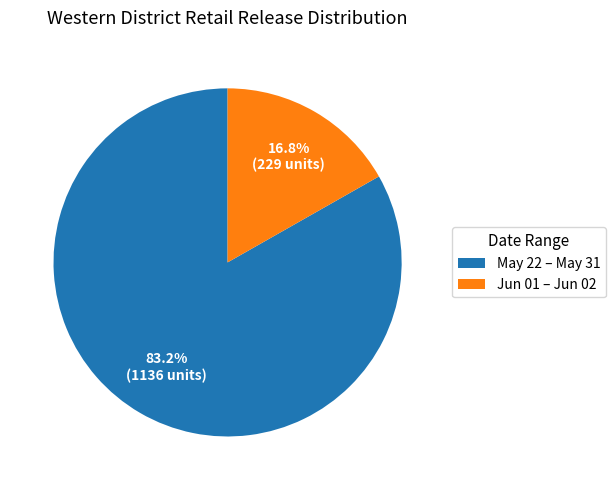

What is the ratio of the value at May 22 – May 31 to the value at Jun 01 – Jun 02?

5.0